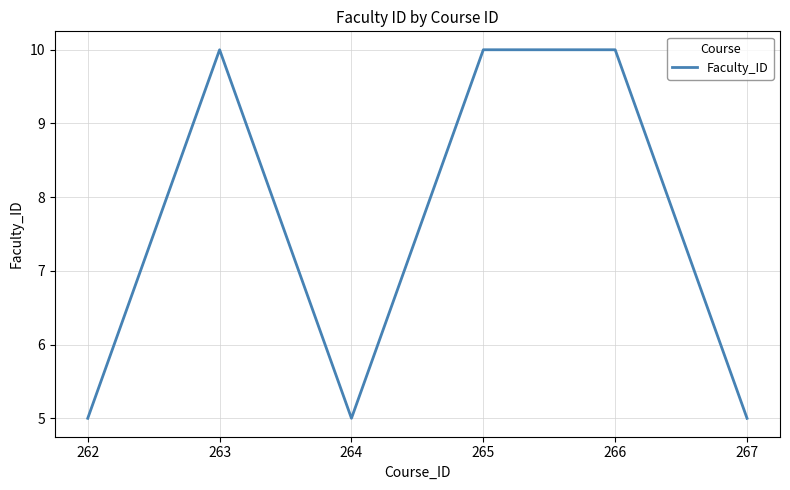

What is the smallest value displayed?

5